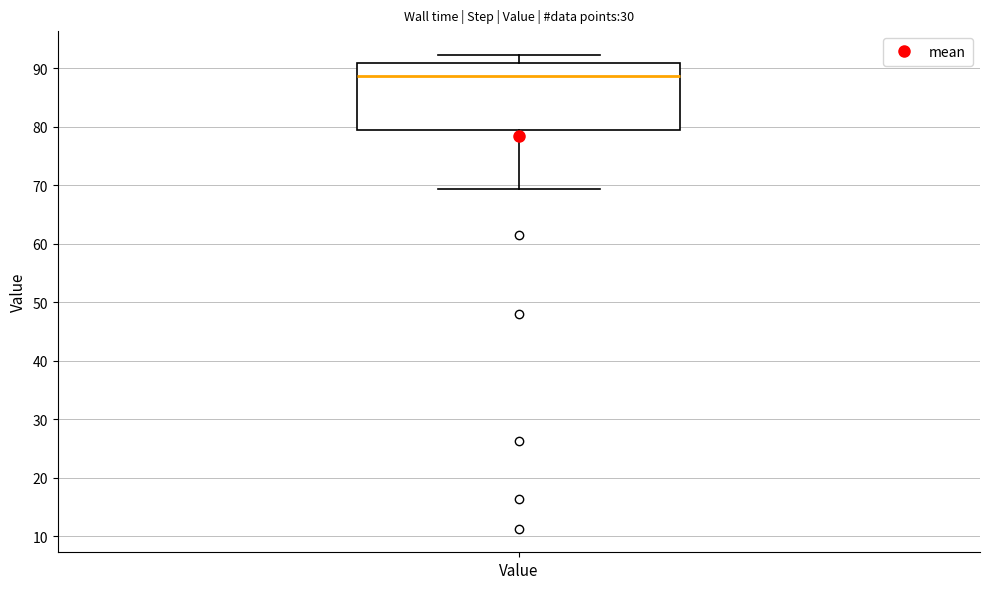

Read this box plot against the y-axis: the position of the median line, the range covered by the box, and the ends of both whiskers. The values are not printed on the chart, so give them approximately, as read against the axis.

median 89, box 79 to 91, whiskers 69 to 92